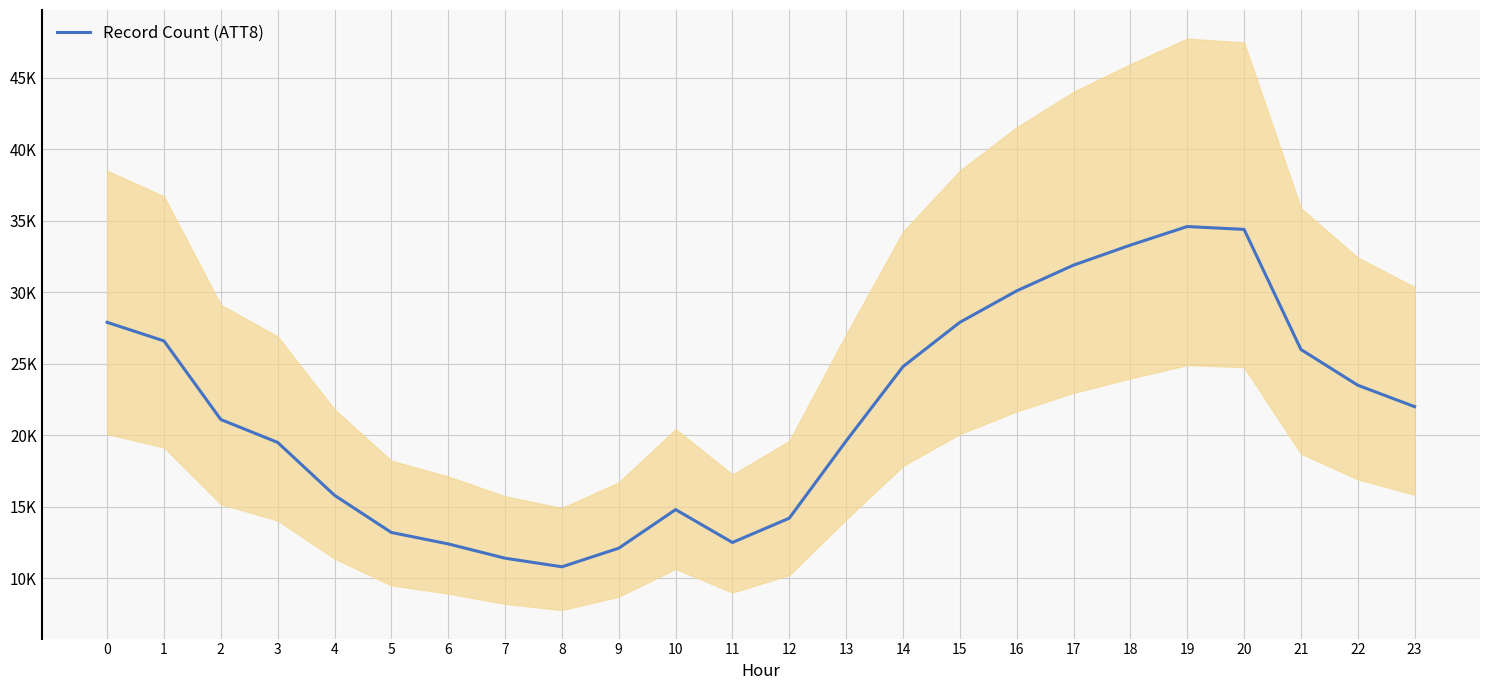

At which category does the data reach its first local valley?

8